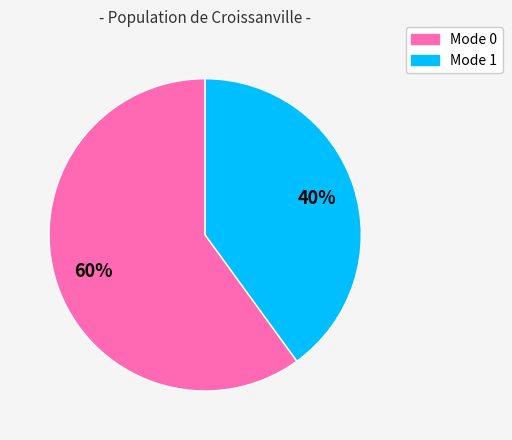

The Mode 0 slice represents 60% of the pie. True or false?

True